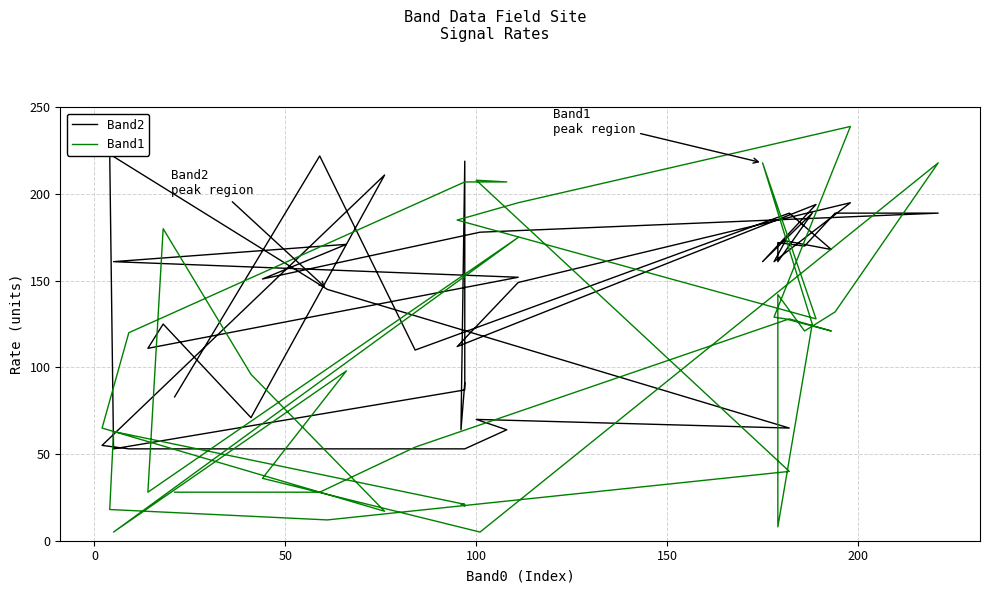

What is the difference between the maximum and minimum values in the Band2 series?

170